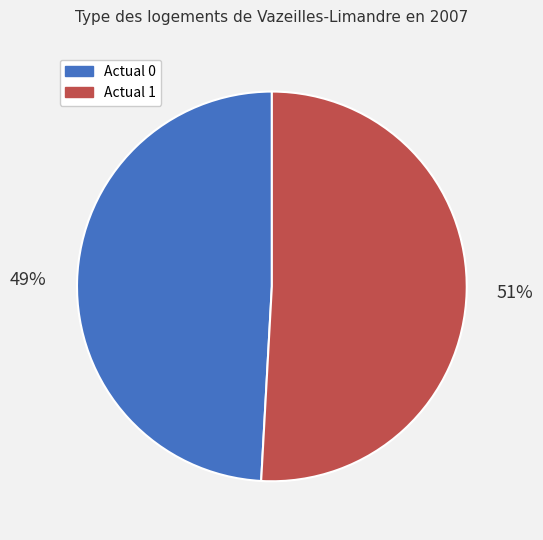

How many segments does this pie chart have?

2